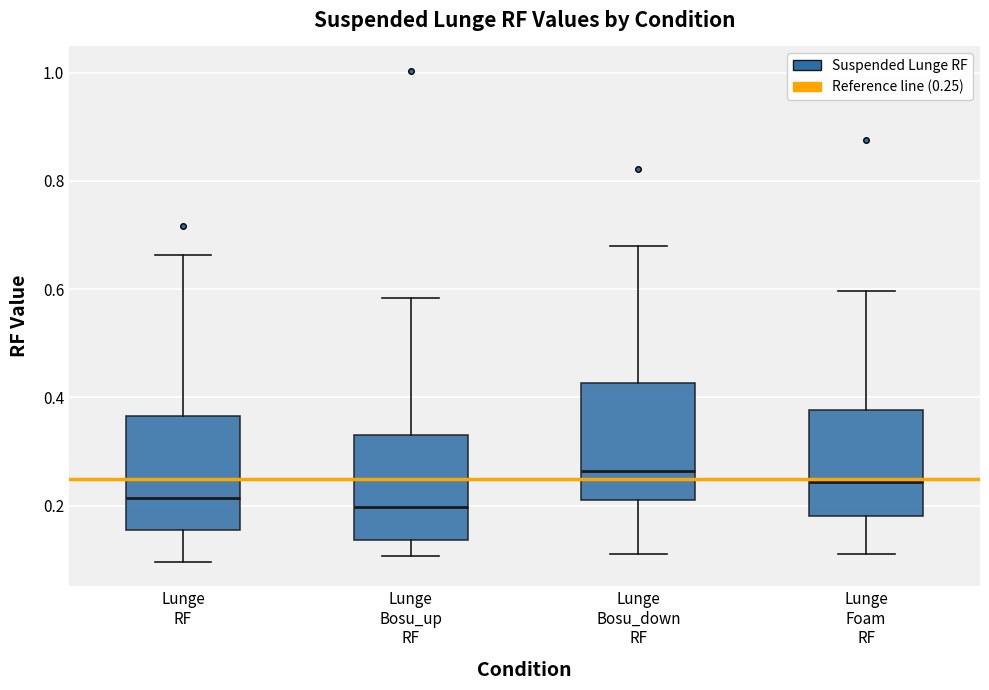

Reading left to right, read every box against the y-axis: the position of its median line, the range the box covers, and the ends of its whiskers. The values are not printed on the chart, so give them approximately, as read against the axis.

Lunge RF: median 0.22, box 0.16 to 0.36, whiskers 0.10 to 0.66
Lunge Bosu_up RF: median 0.20, box 0.14 to 0.34, whiskers 0.10 to 0.58
Lunge Bosu_down RF: median 0.26, box 0.20 to 0.42, whiskers 0.10 to 0.68
Lunge Foam RF: median 0.24, box 0.18 to 0.38, whiskers 0.12 to 0.60